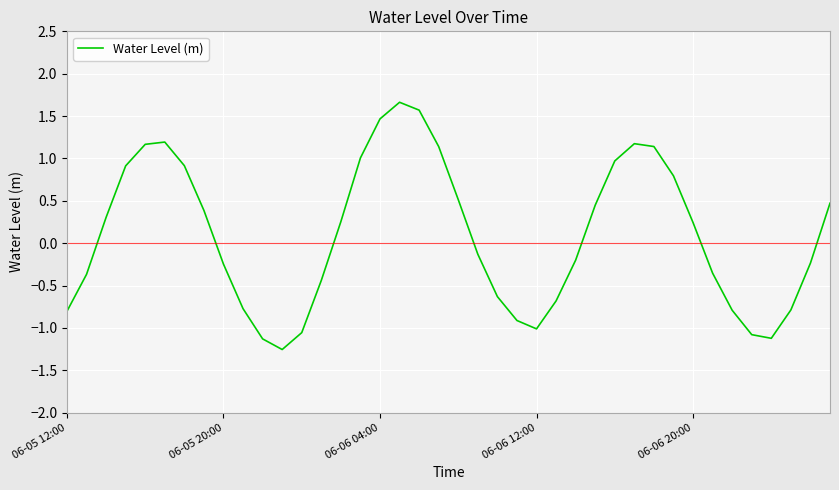

What is the greatest value displayed?

1.7